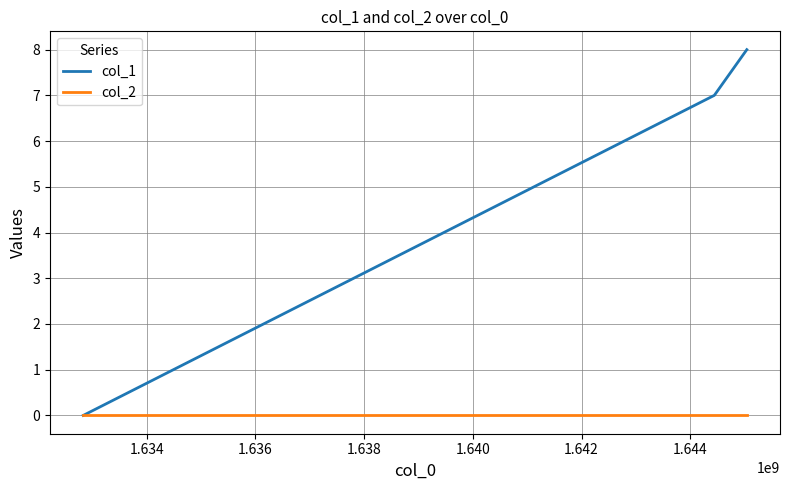

How many distinct data groups are displayed?

2